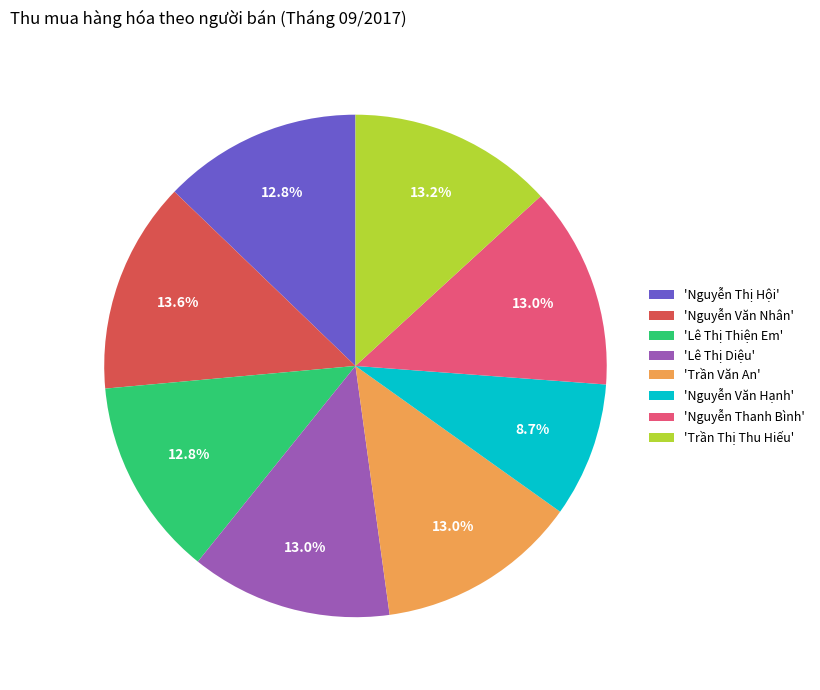

Approximately how many times larger is the value at 'Trần Văn An' compared to 'Nguyễn Văn Nhân'?

1.0